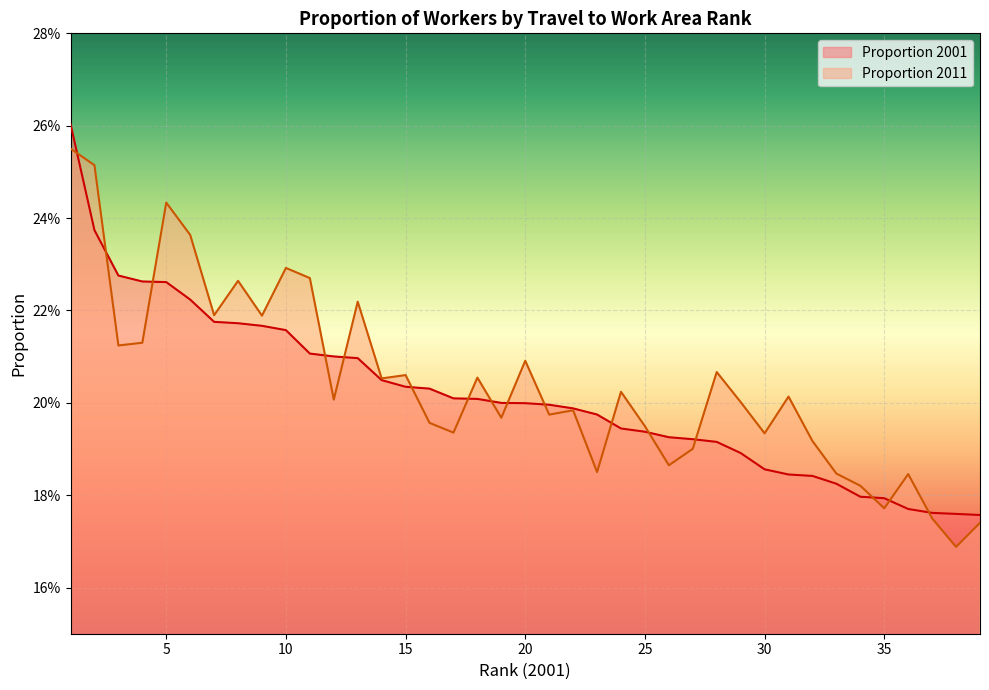

The Proportion 2011 series shows 0.3 at 25. True or false?

False